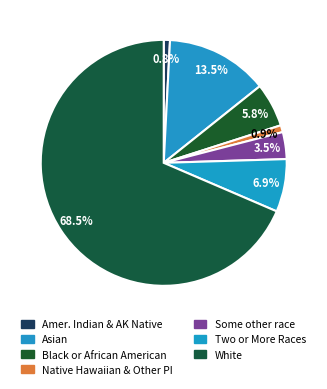

Count the number of slices in the pie.

7